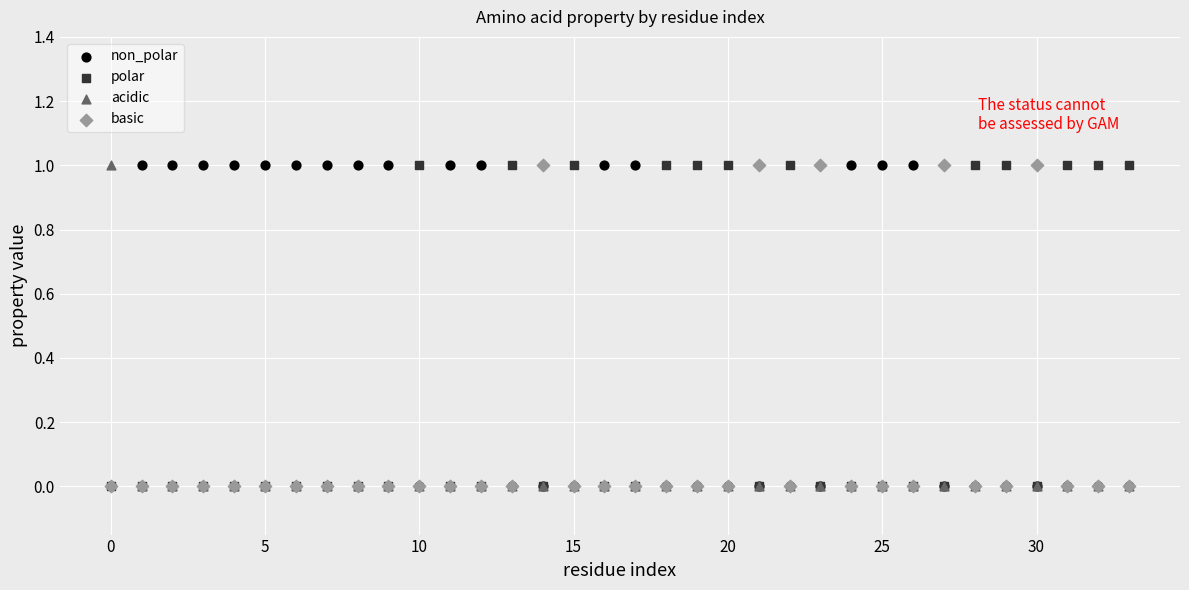

What are all the series names shown in the legend?

non_polar, polar, acidic, basic